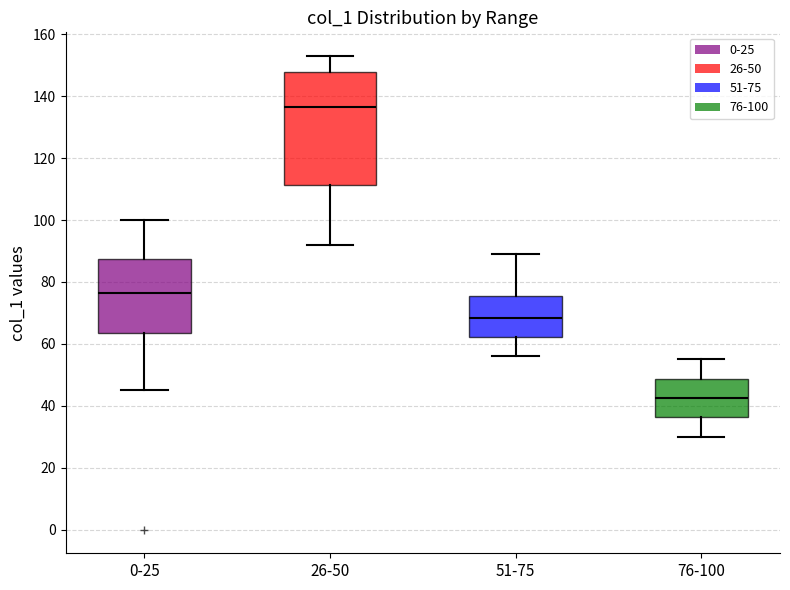

Reading left to right, transcribe this box plot: for each box, give where its median line is, the range the box spans, and where its two whiskers end, as read against the y-axis. The values are not printed on the chart, so give them approximately, as read against the axis.

0-25: median 76, box 64 to 88, whiskers 46 to 100
26-50: median 136, box 112 to 148, whiskers 92 to 154
51-75: median 68, box 62 to 76, whiskers 56 to 90
76-100: median 42, box 36 to 48, whiskers 30 to 56